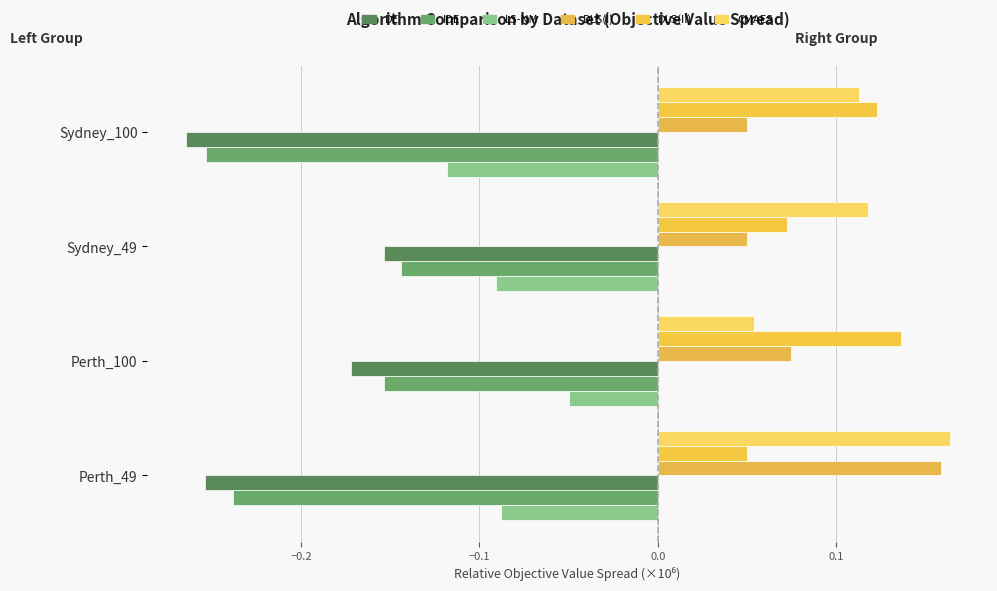

What are all the series names shown in the legend?

DE, IDE, LS-NM, DLS(I), DLS(II), CMAES